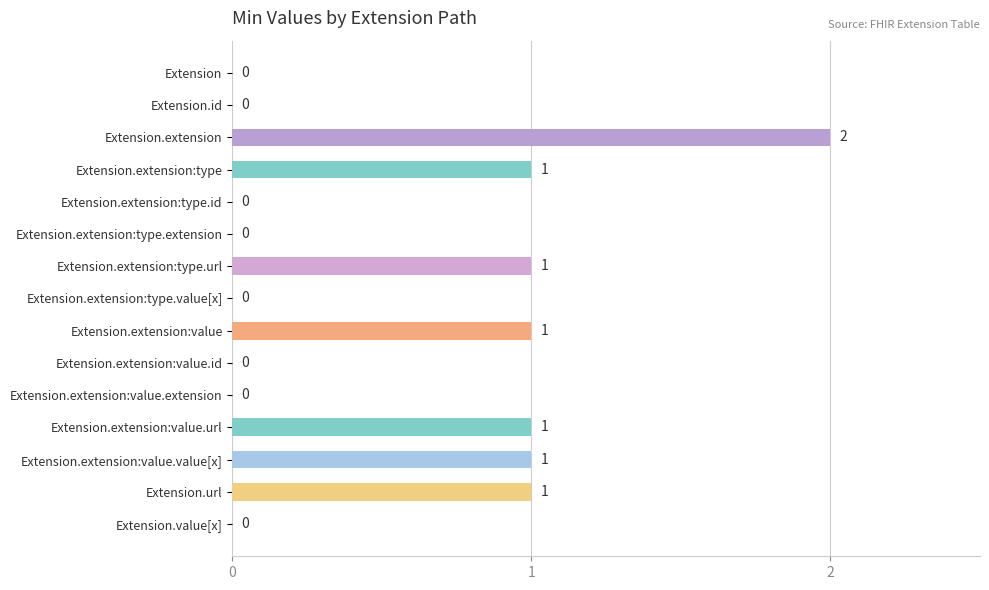

The chart shows a value of 1 at Extension.extension:type.url. True or false?

True